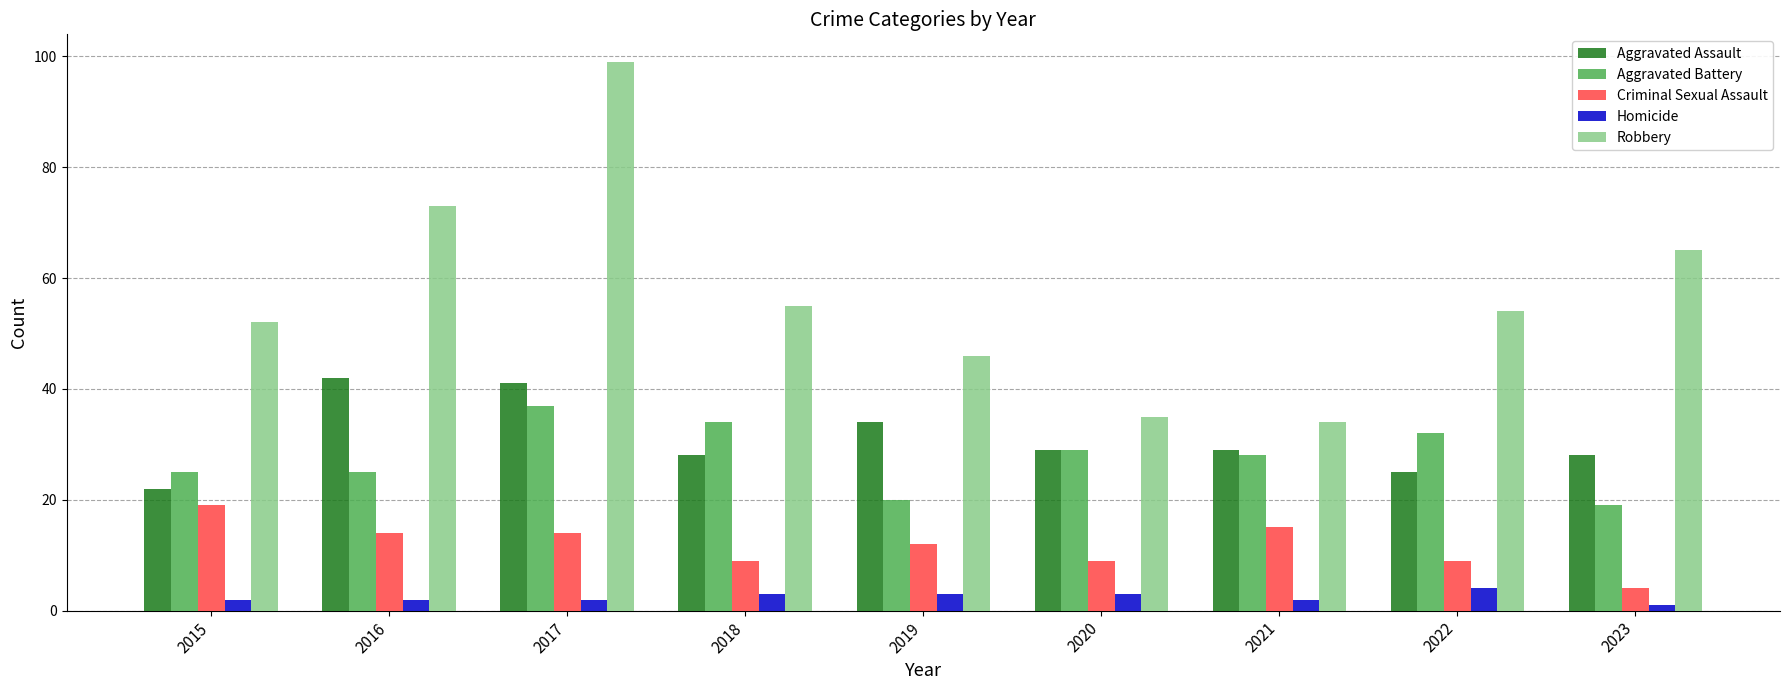

What is the approximate value of Robbery at 2017, to the nearest 5?

100